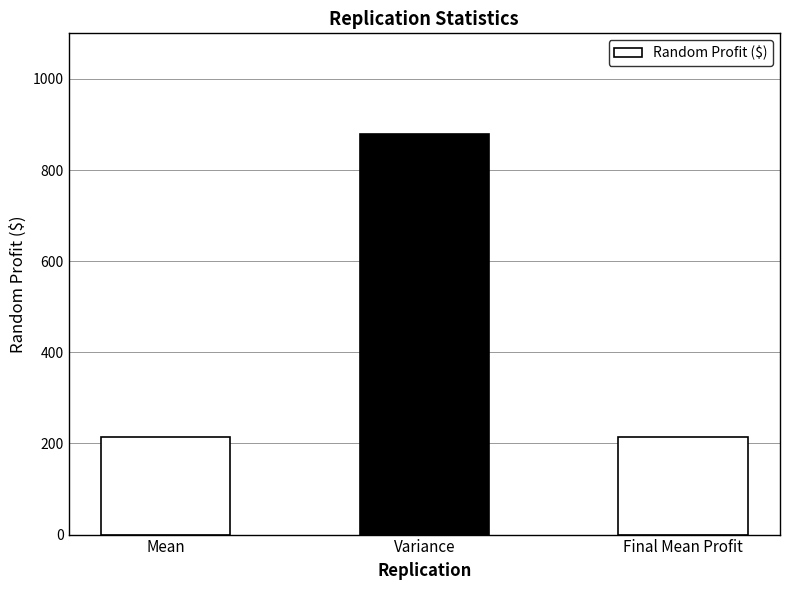

What is the minimum value shown in the chart?

213.7